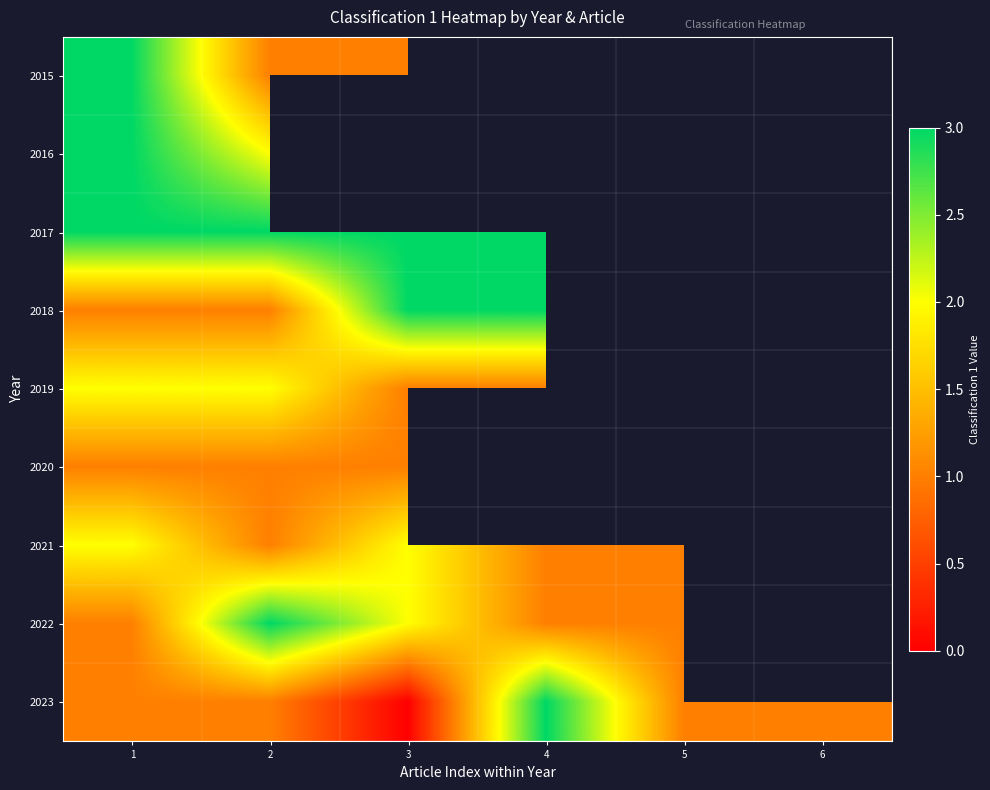

Which series has the largest total across all categories?

row_2